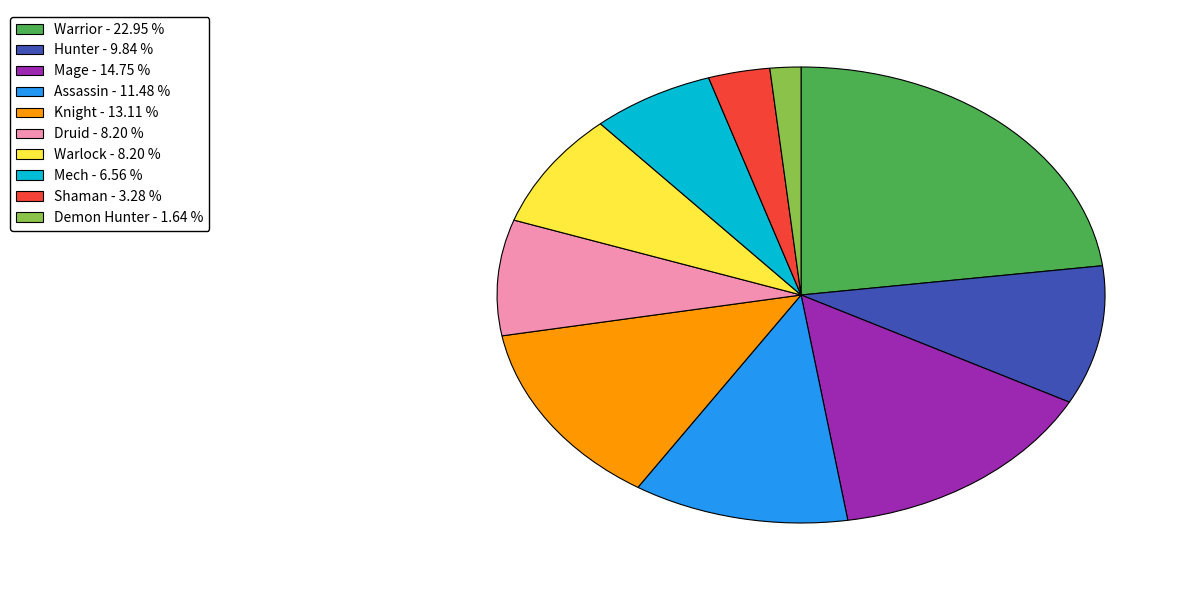

Approximately how many times larger is the value at Shaman compared to Warlock?

0.4